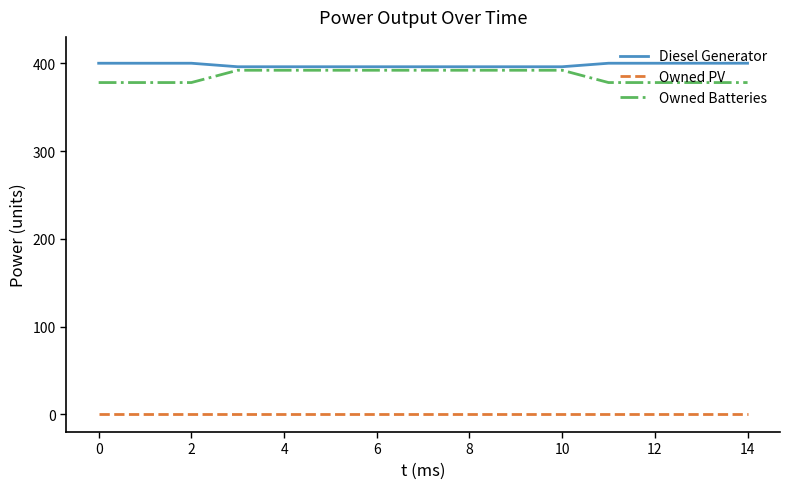

True or false: Diesel Generator and Owned Batteries intersect in this chart.

False